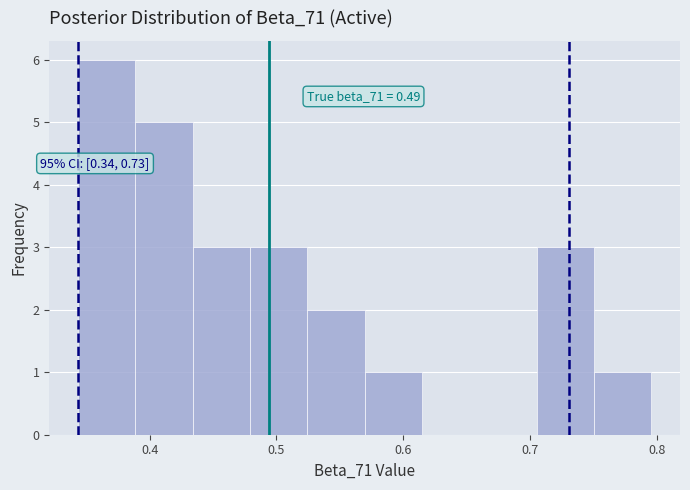

Which range on the x-axis has the tallest bar?

0.34 to 0.39